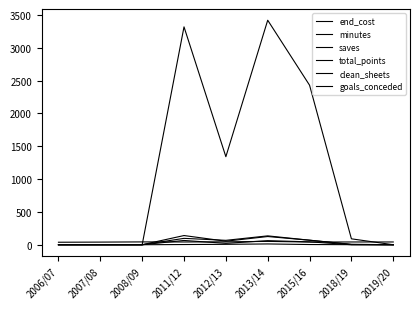

Which series changed the most between 2012/13 and 2013/14?

minutes